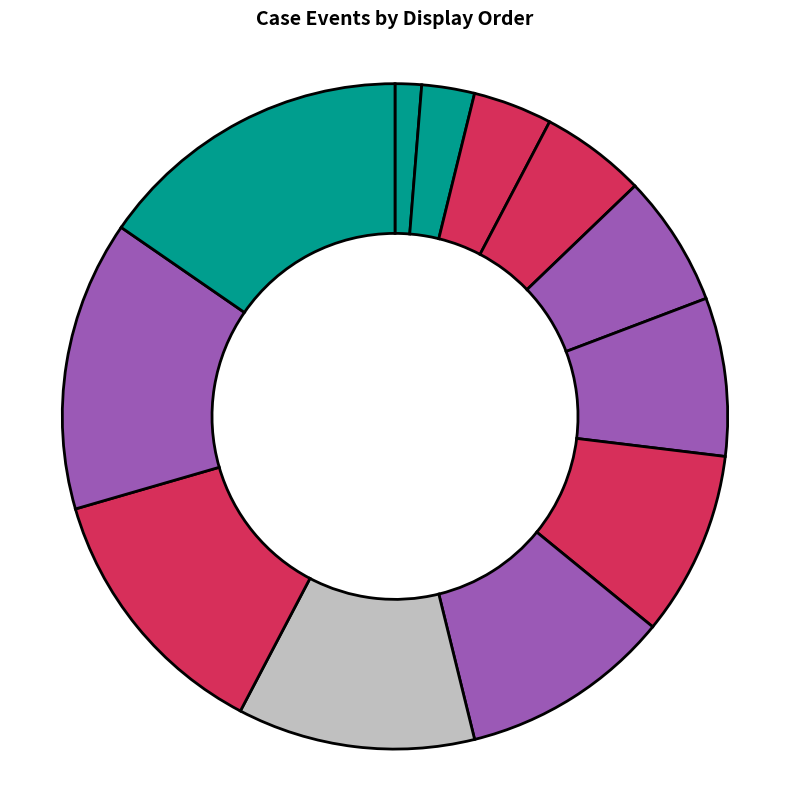

How many segments does this pie chart have?

12